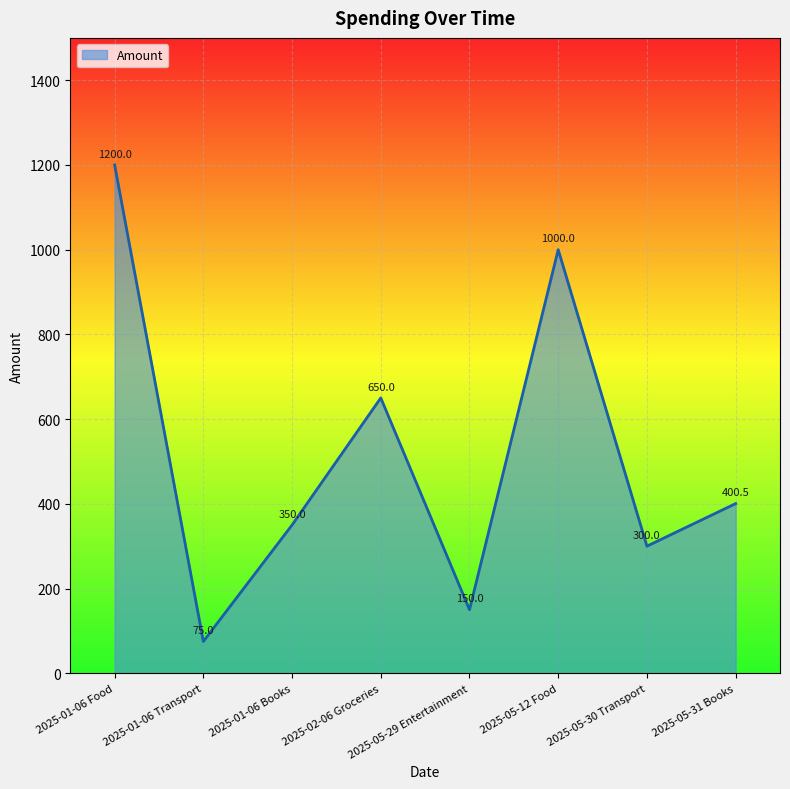

What position from the left is 2025-05-12 Food?

6